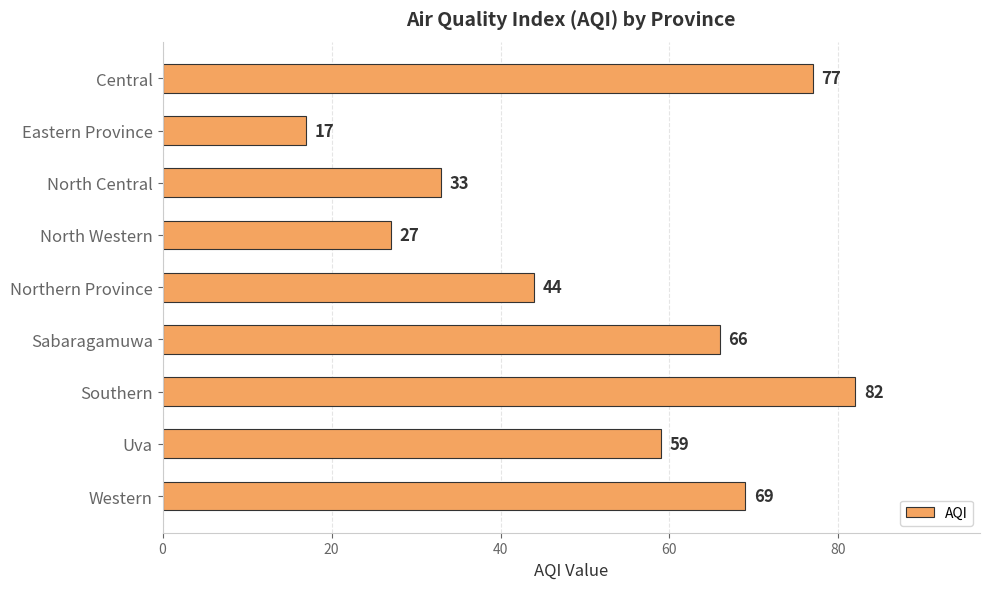

Reading top to bottom, transcribe all the data shown in this chart.

77	17	33	27	44	66	82	59	69